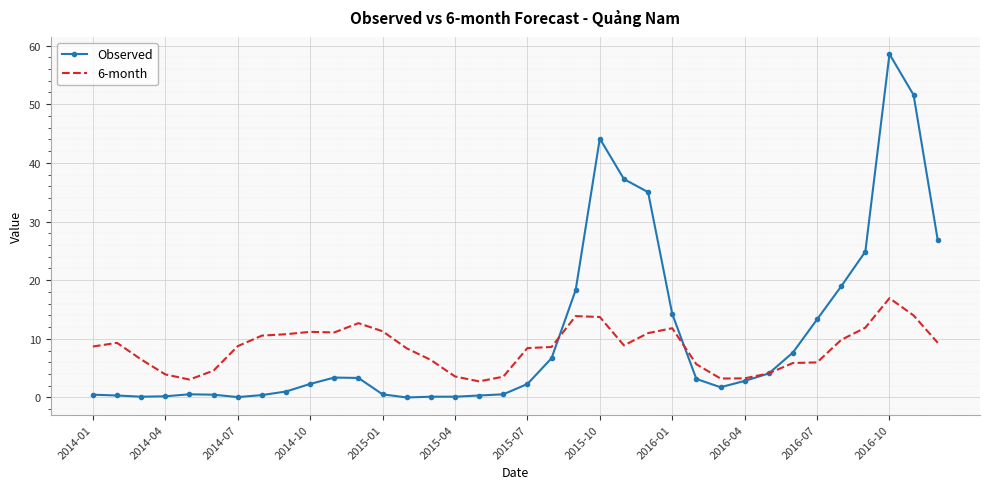

Rank the series by their maximum value, from highest to lowest.

Observed, 6-month